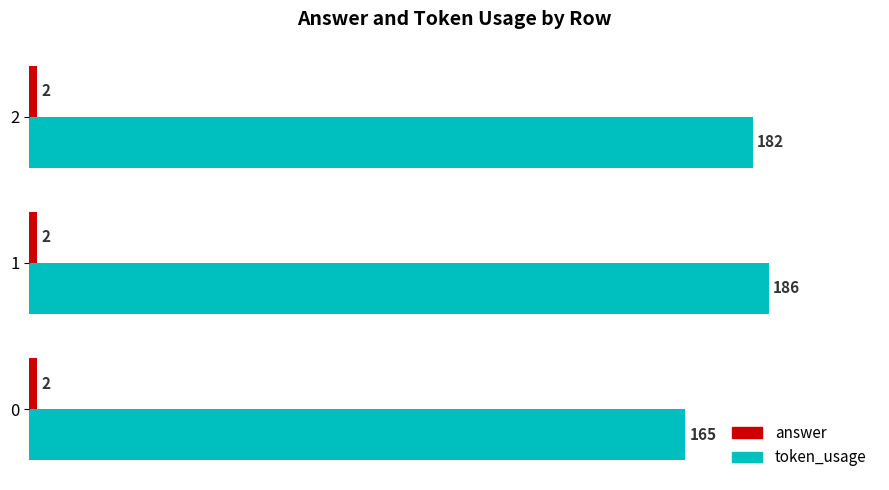

What is the lowest value of the token_usage series?

165